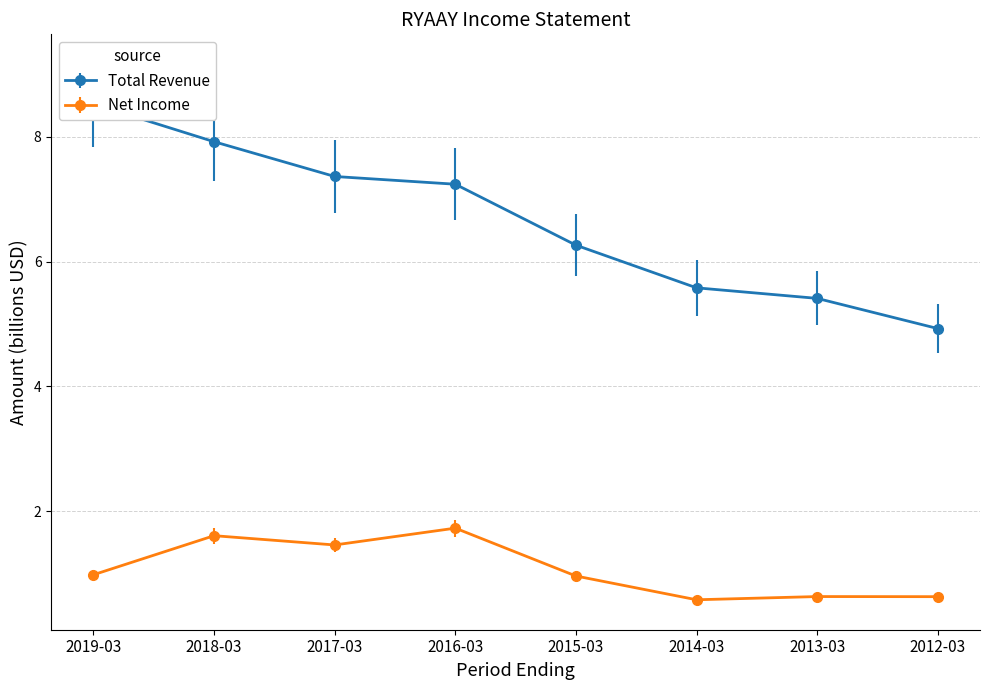

At which category does Net Income reach its first local valley?

2017-03